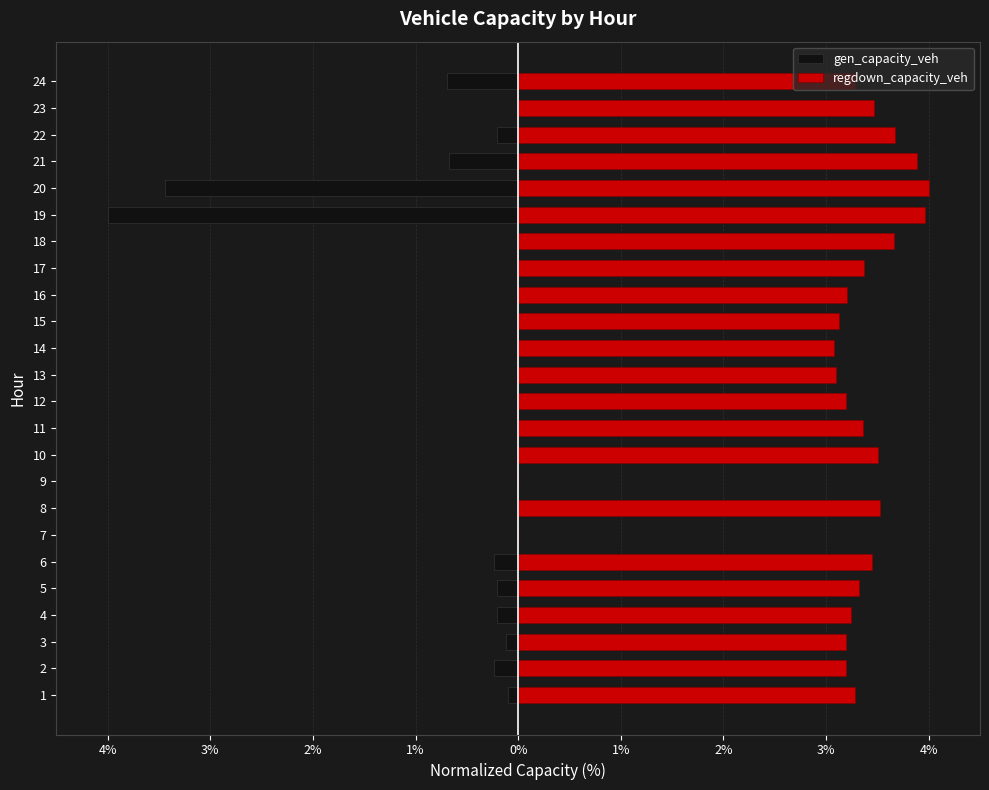

Which series has the largest range (max minus min)?

gen_capacity_veh